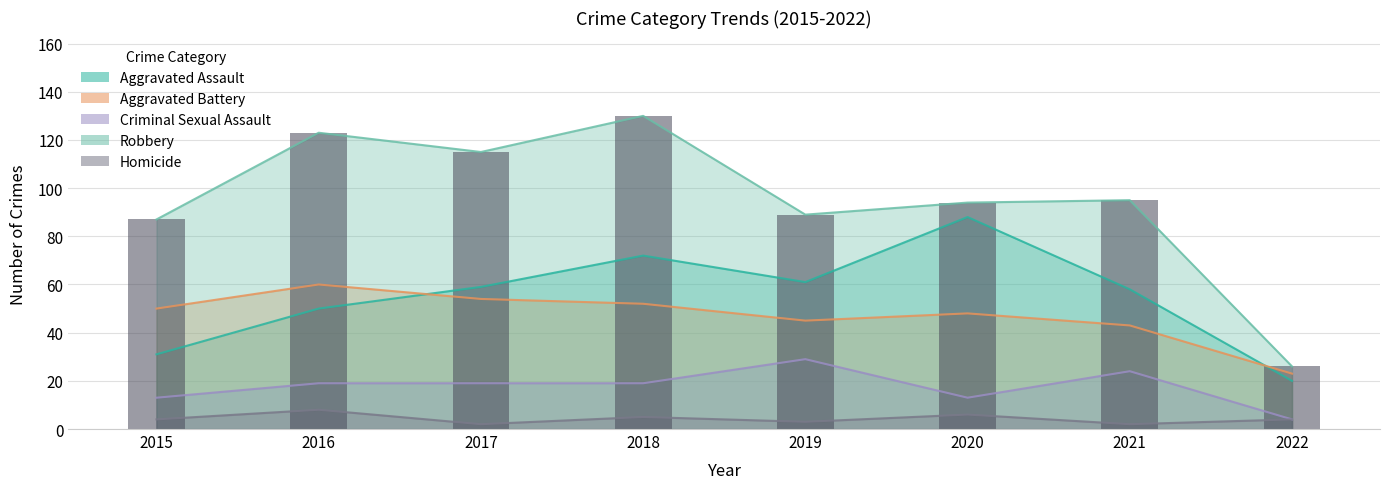

Is the value of Homicide at 2022 greater than the value of Criminal Sexual Assault at 2022?

No